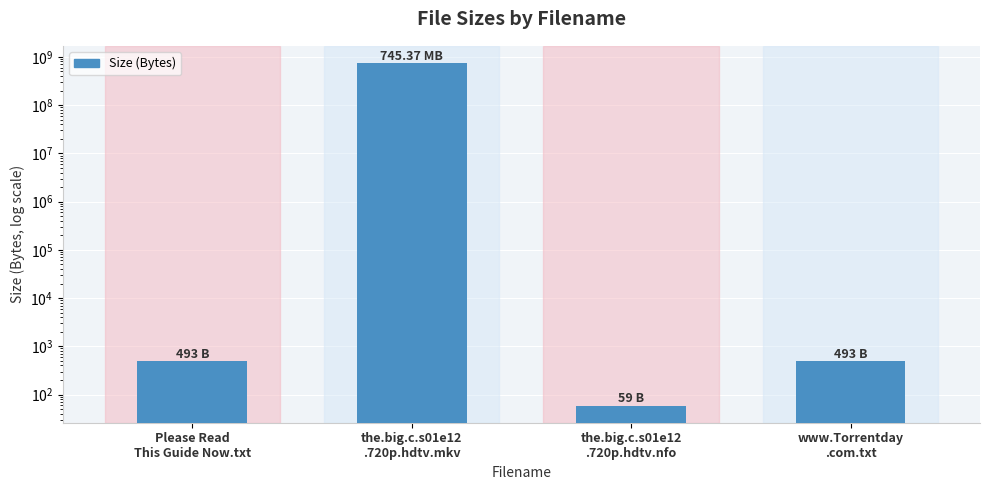

At which label does the data first exceed 493?

the.big.c.s01e12
.720p.hdtv.mkv